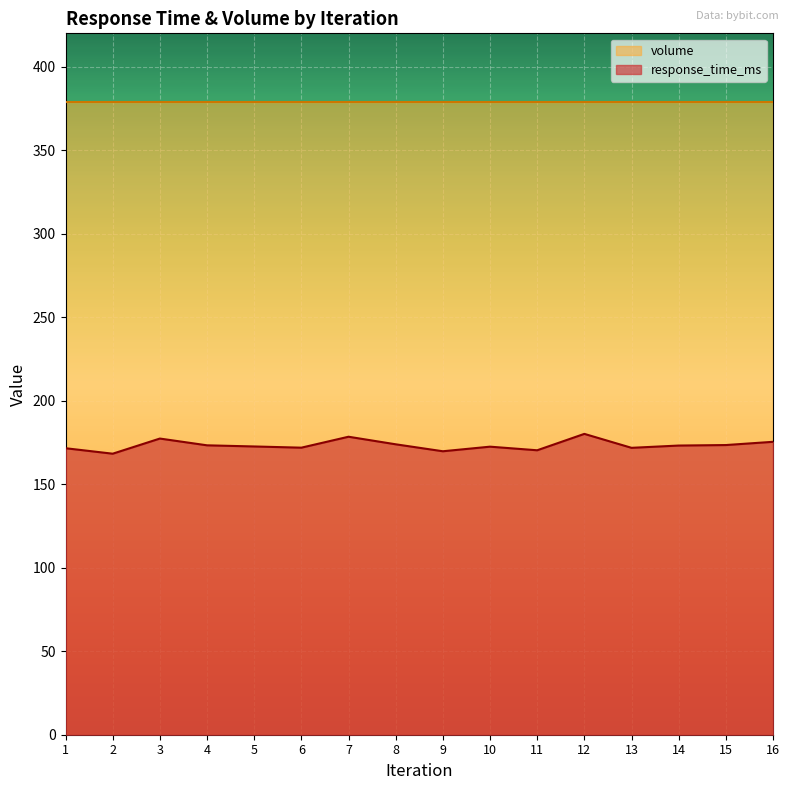

How many lines are shown in the chart?

2